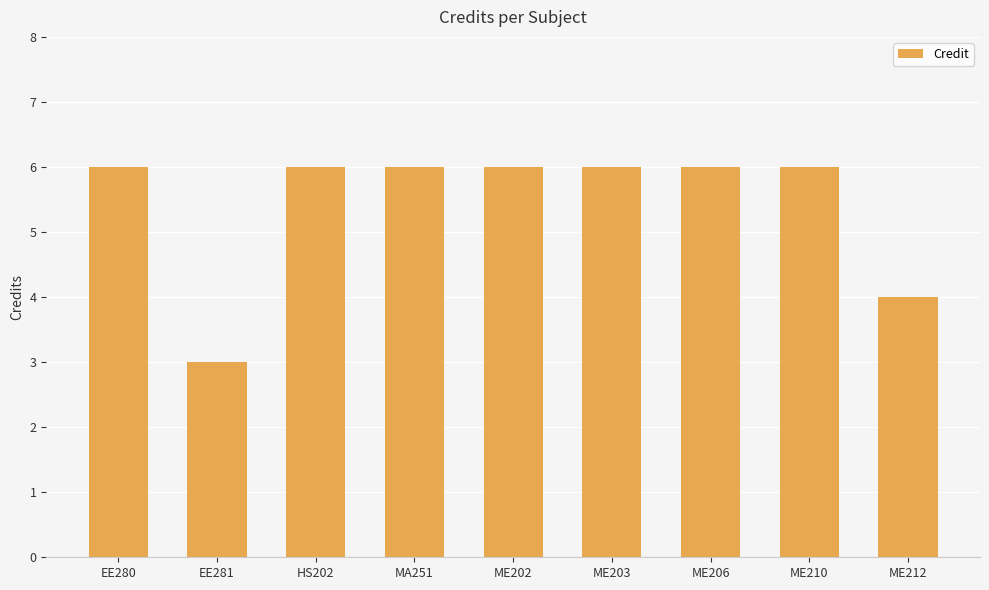

Reading left to right, extract all data points from this chart.

6	3	6	6	6	6	6	6	4